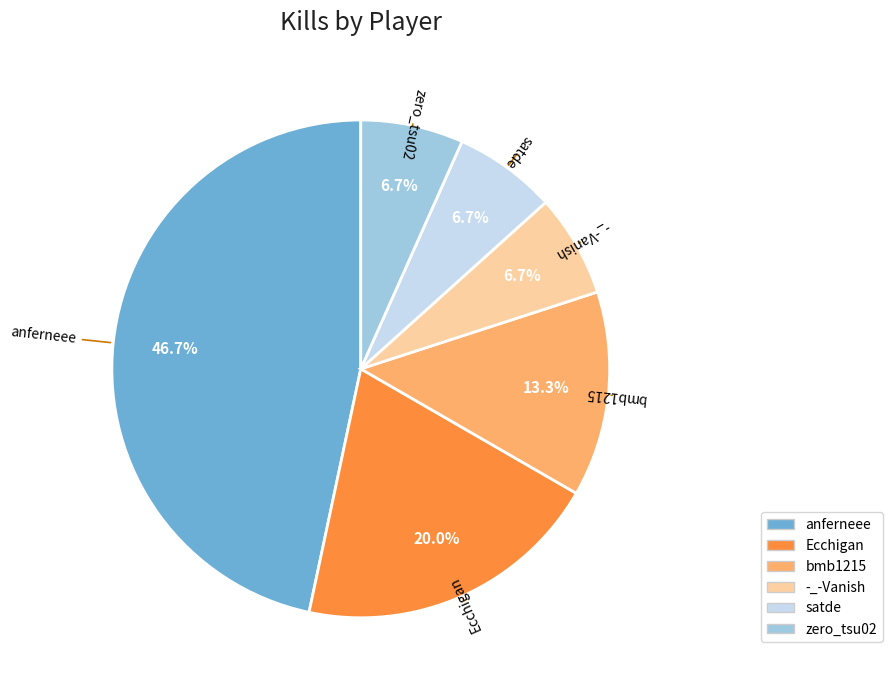

Approximately how many times larger is the value at anferneee compared to bmb1215?

3.5